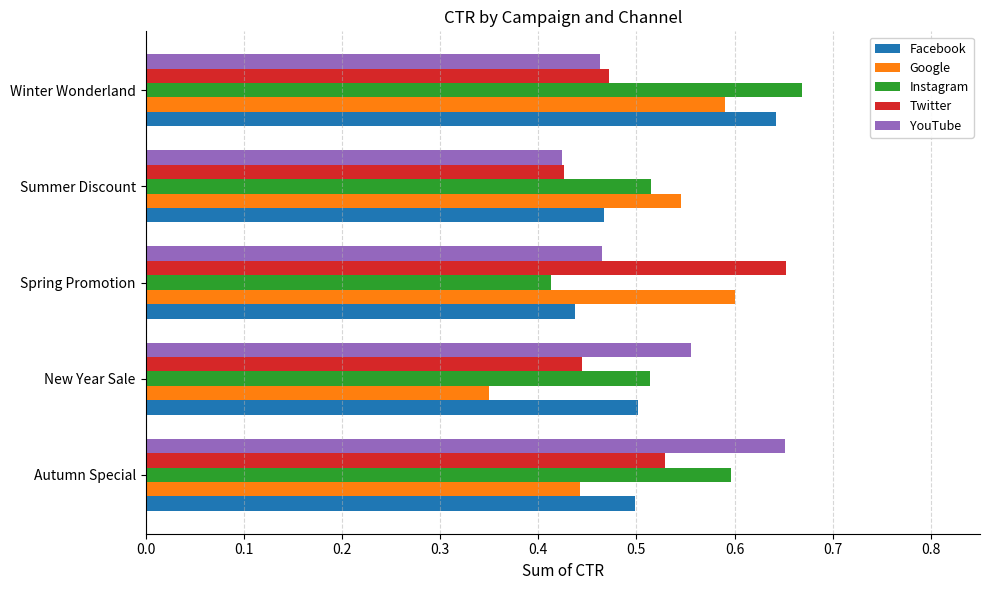

The value of Facebook at Summer Discount is 0.5. True or false?

True